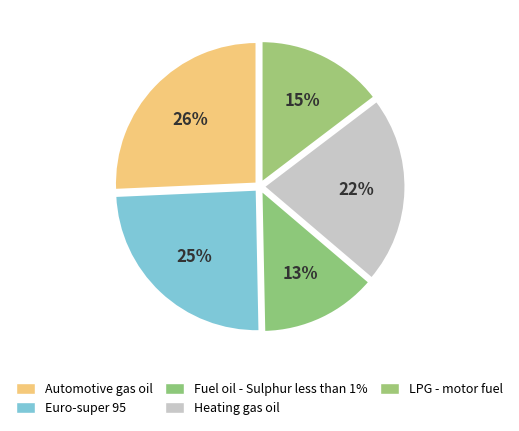

Does Euro-super 95 represent more than half of the total?

No